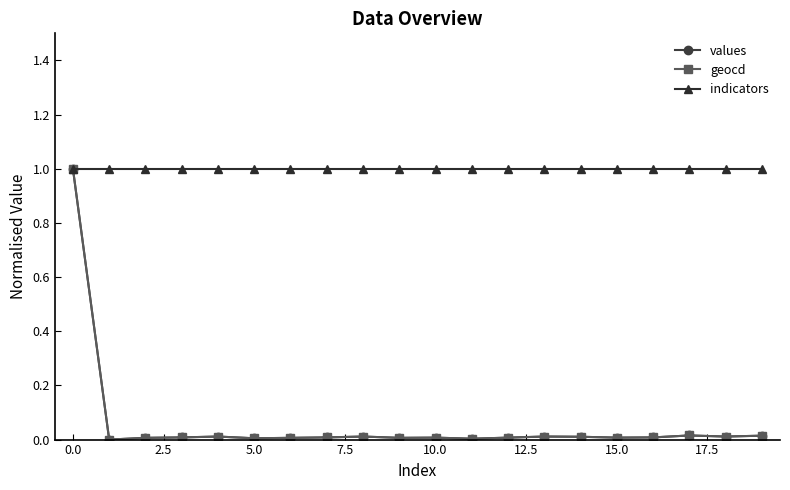

Which series has the largest total across all categories?

indicators